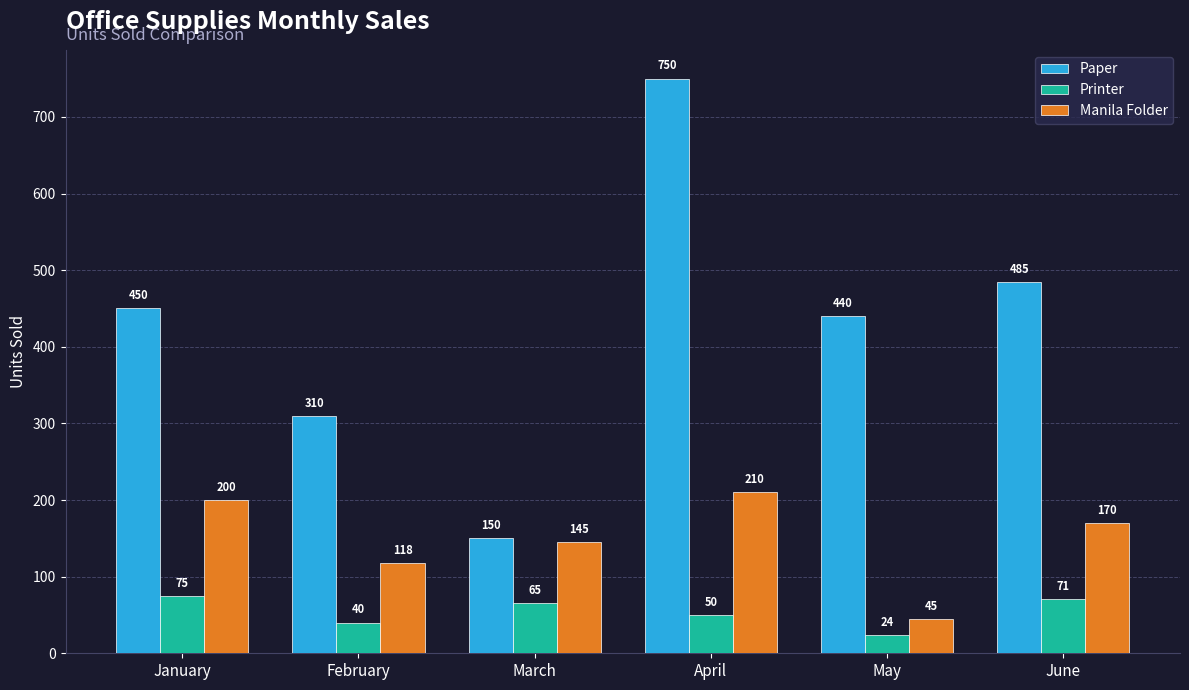

The value of Printer at March is 65. True or false?

True